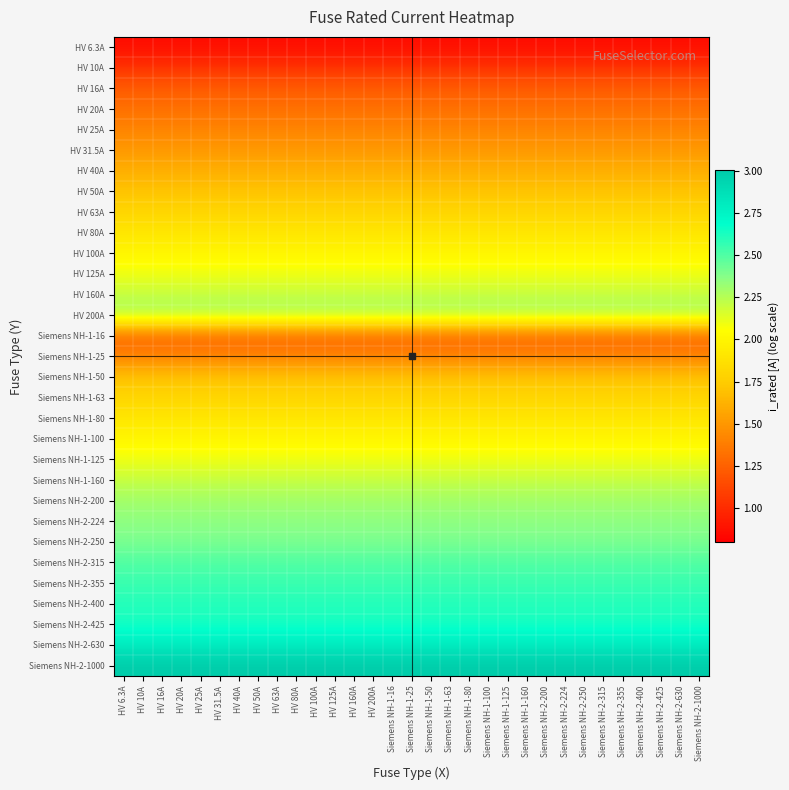

At which category is the sum across all series the highest?

HV 6.3A